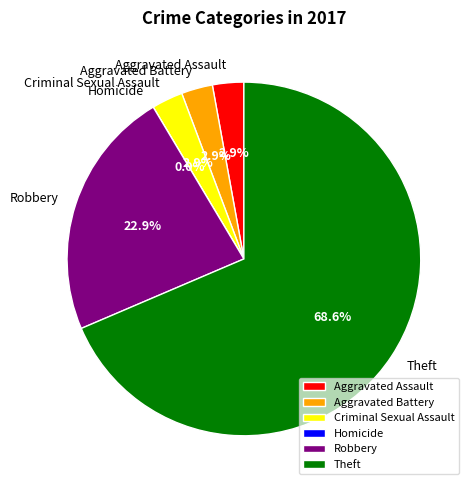

To the nearest percent, what percentage of the pie is Robbery?

23%